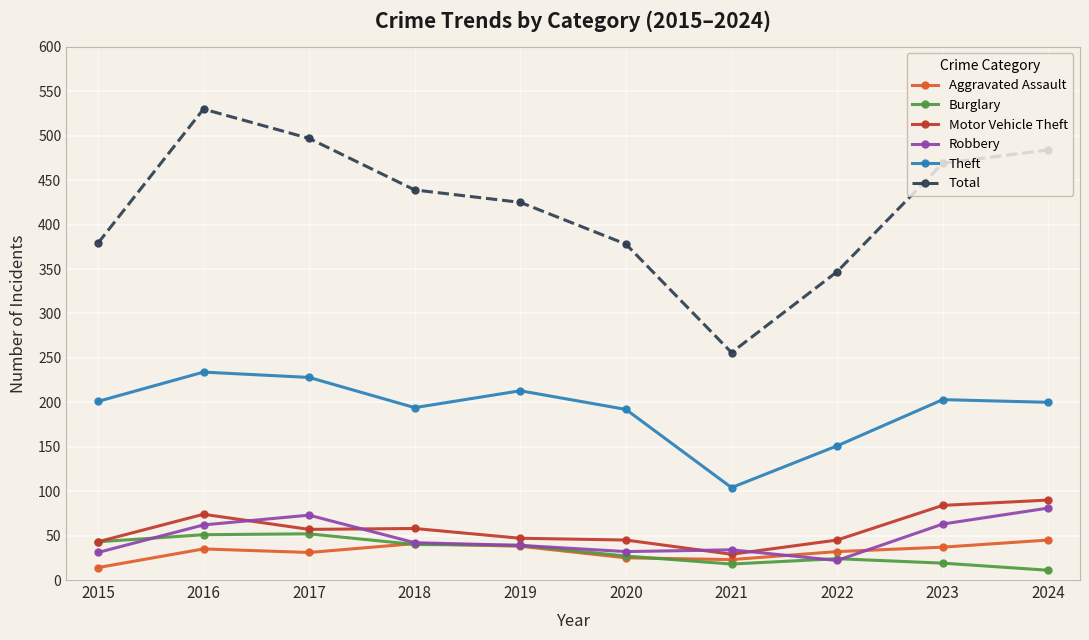

What is the value of the Aggravated Assault point at the 10th from the left?

45